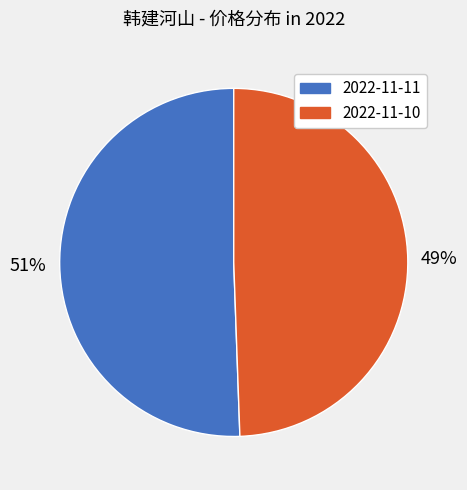

Which slice is the smallest?

2022-11-10